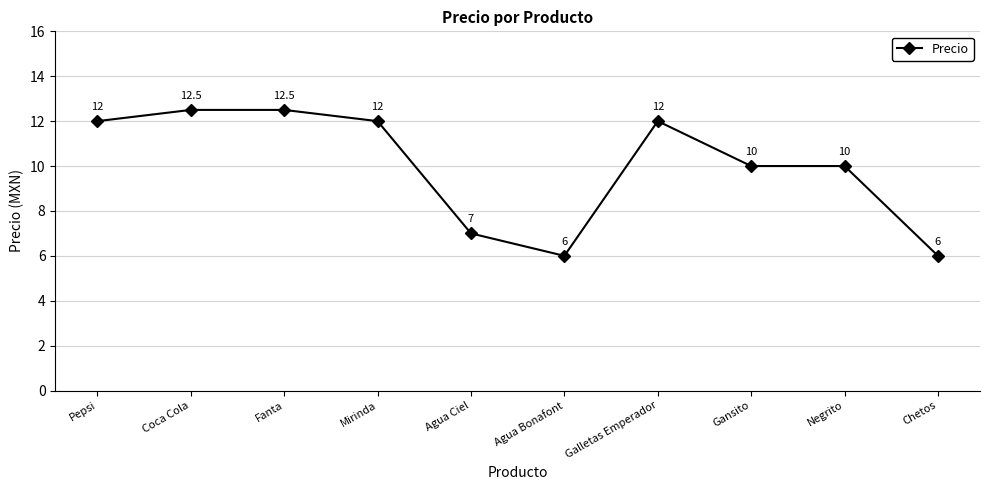

What is the sum of all values?

100.0